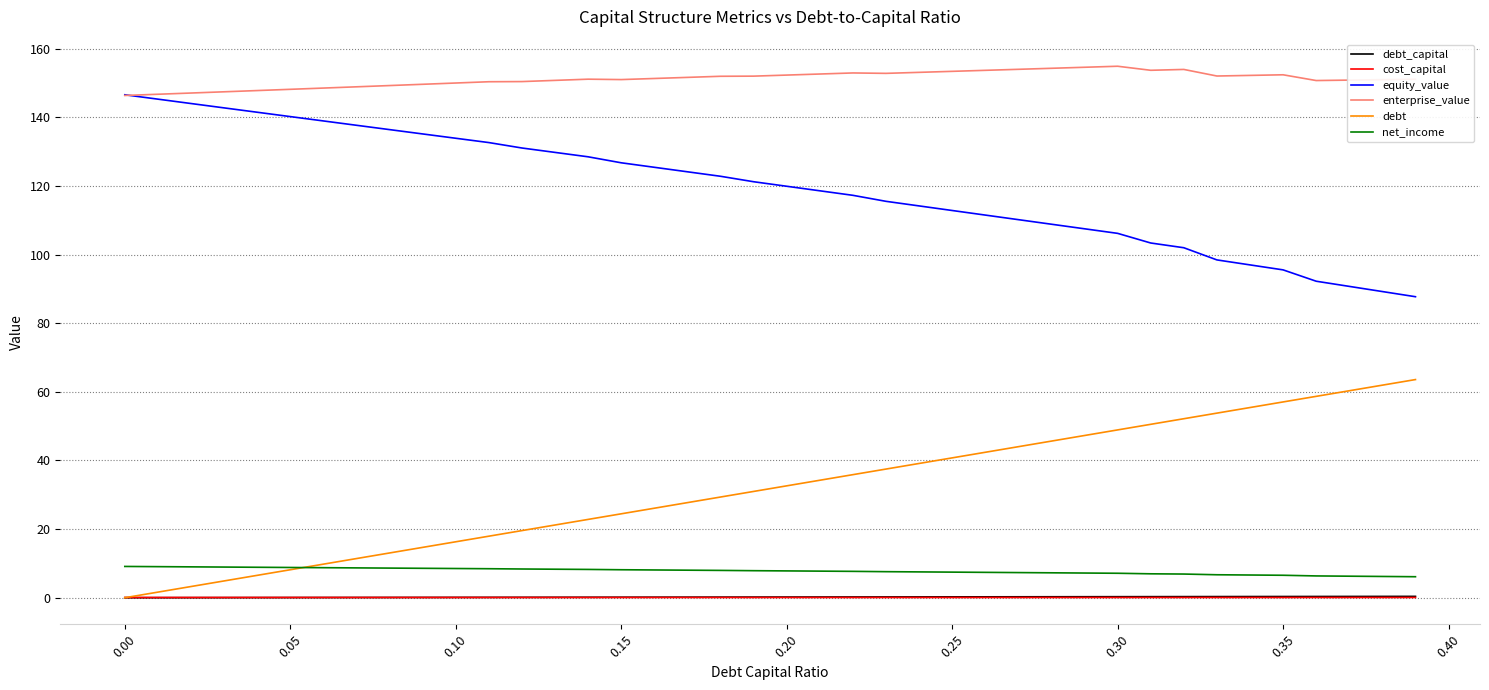

What is the minimum value for equity_value?

87.7